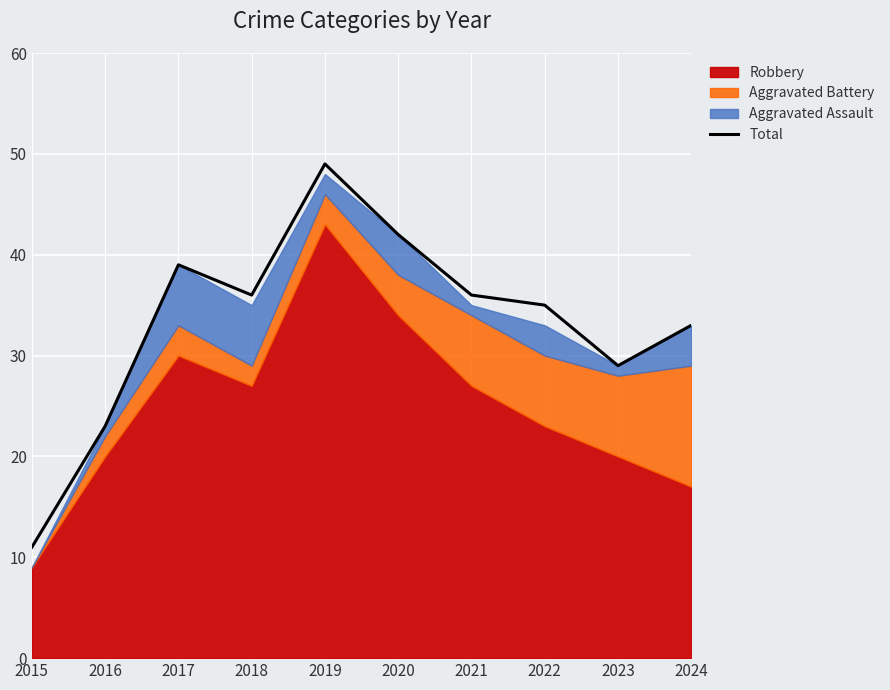

What is the value of the 1st point from the left?

11